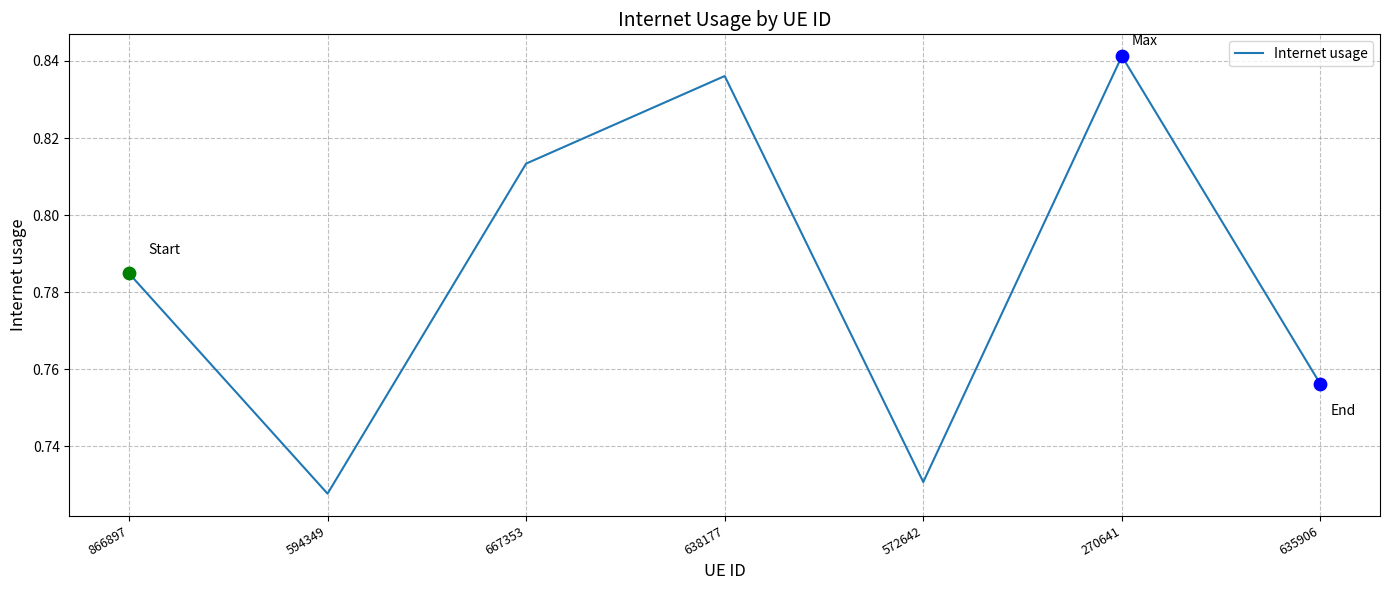

What is the change in value from 572642 to 270641?

+0.1